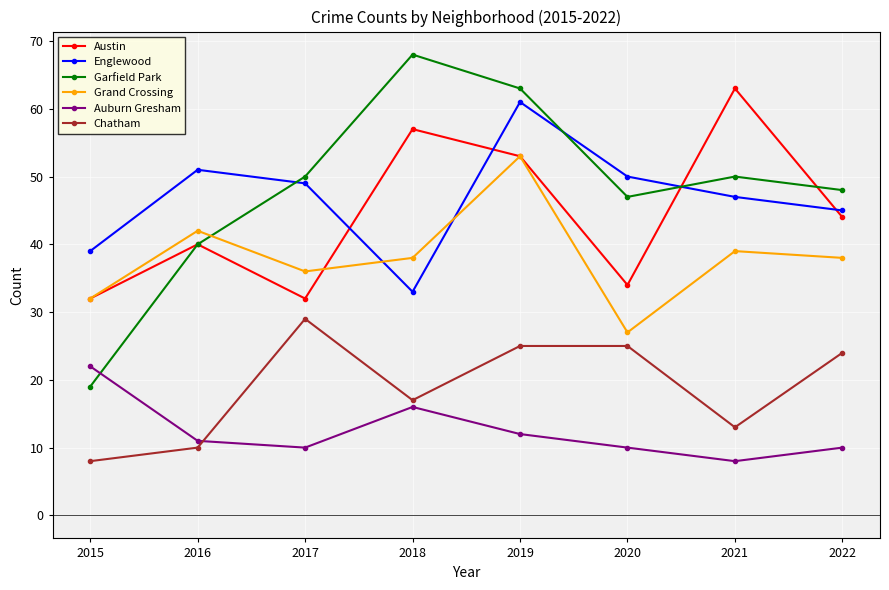

At which label is Auburn Gresham closest to 15?

2018